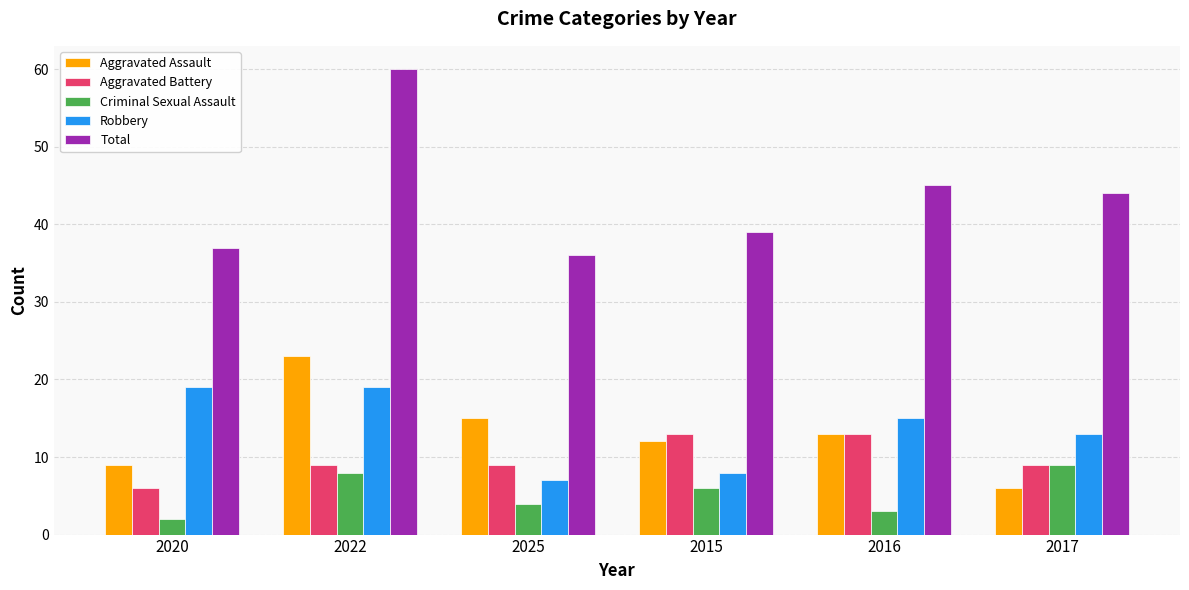

What is the label of the 4th bar from the left?

2015